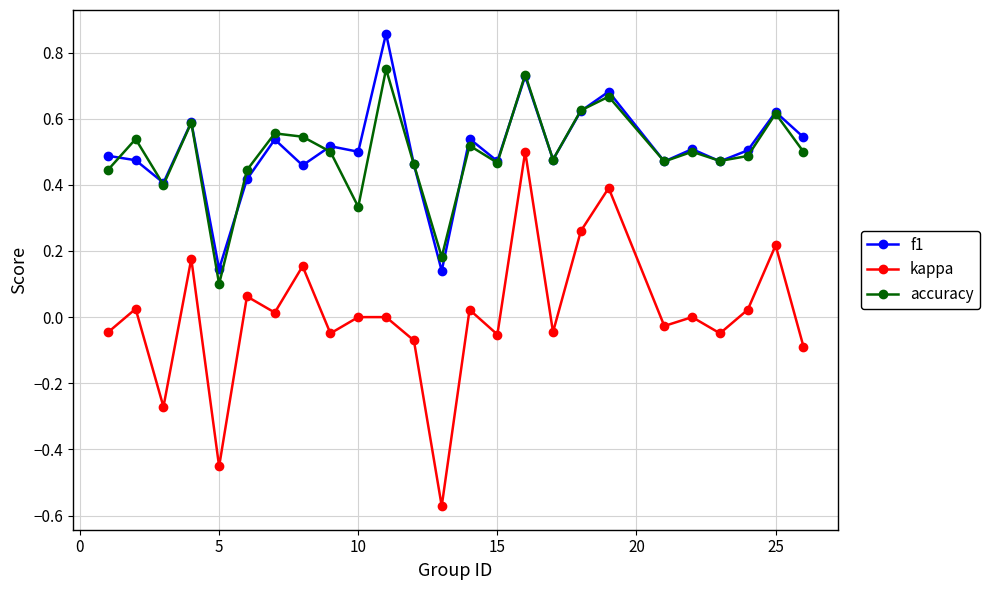

Count the f1 values in the range 0 to 1.

25